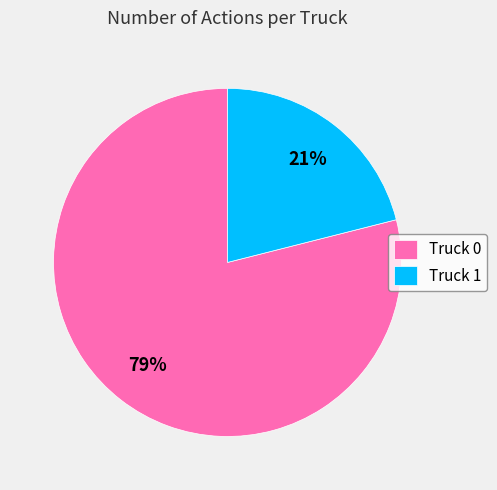

What percentage is the Truck 1 slice, to the nearest percent?

21%